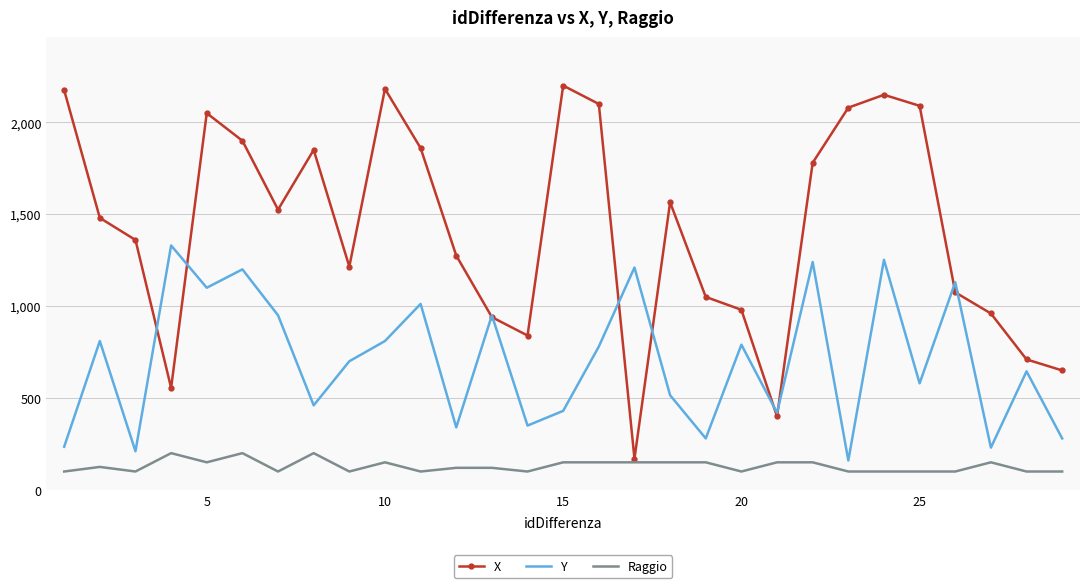

True or false: Raggio and Y cross at least once.

False